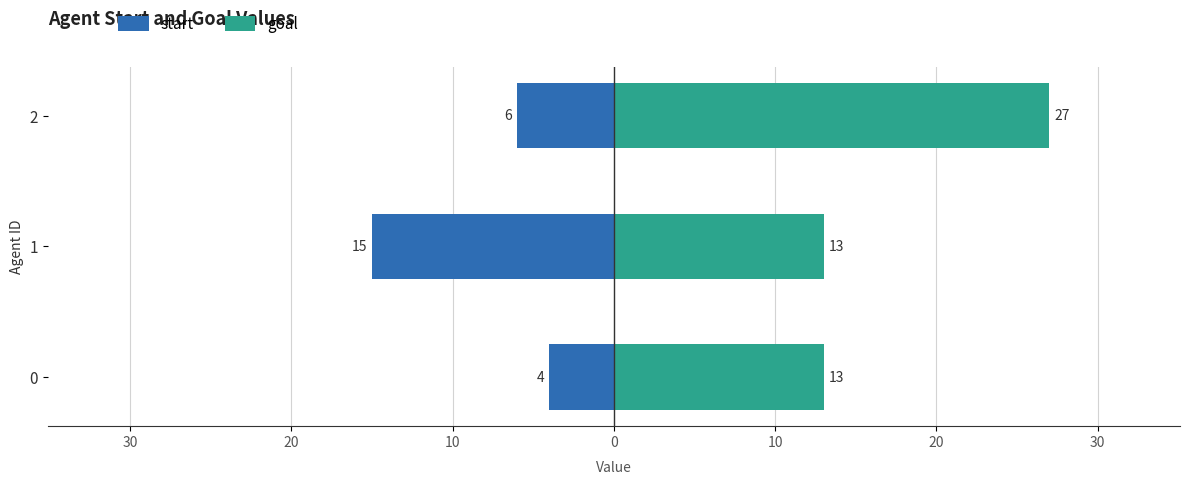

What is the minimum value for goal?

13